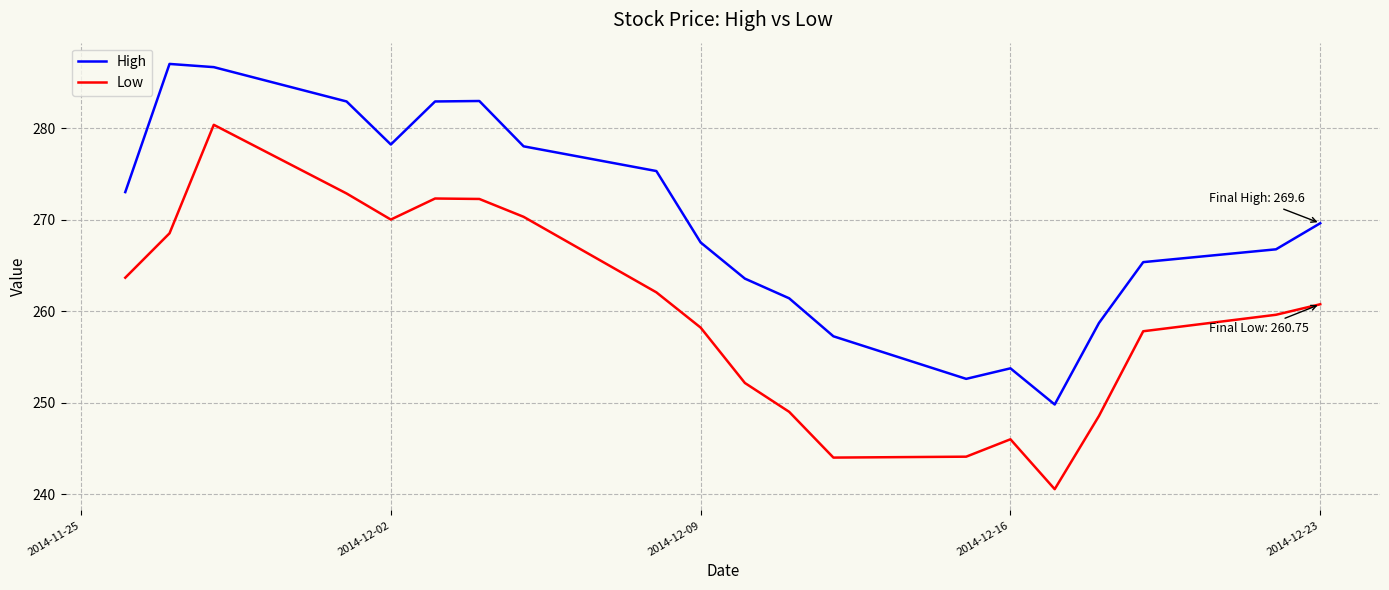

What is the lowest value of the Low series?

240.6